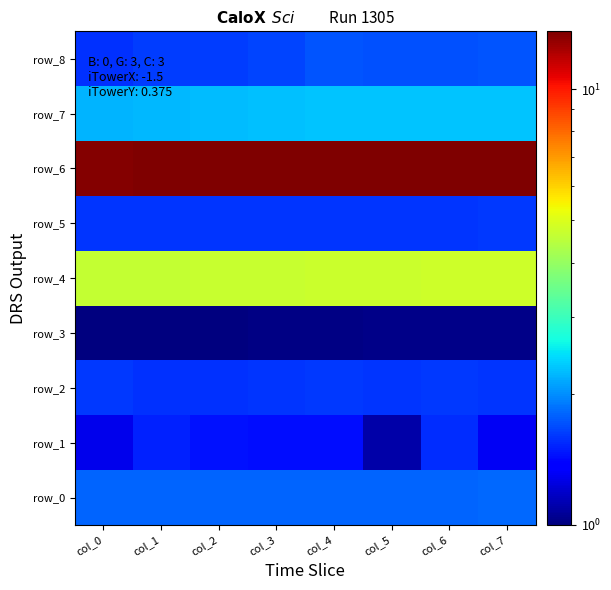

What is the difference between the row_7 values at col_5 and col_1?

0.1